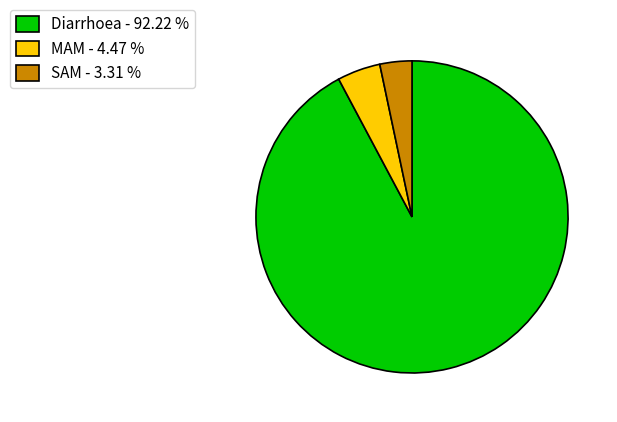

Which has a higher value, MAM - 4.47 % or SAM - 3.31 %?

MAM - 4.47 %